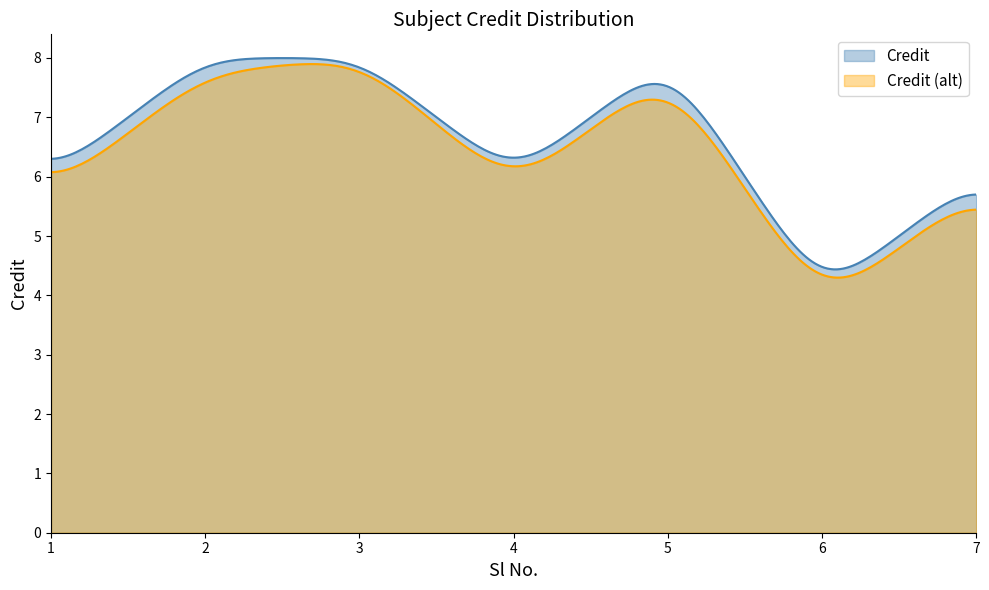

Reading left to right, transcribe all the data shown in this chart.

6	8	8	6	8	4	6